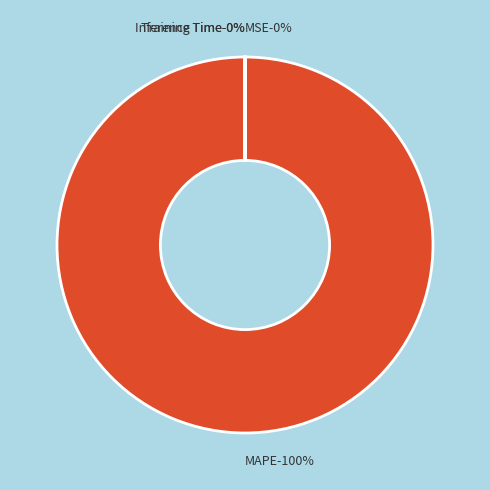

Is there a majority slice in this chart?

Yes